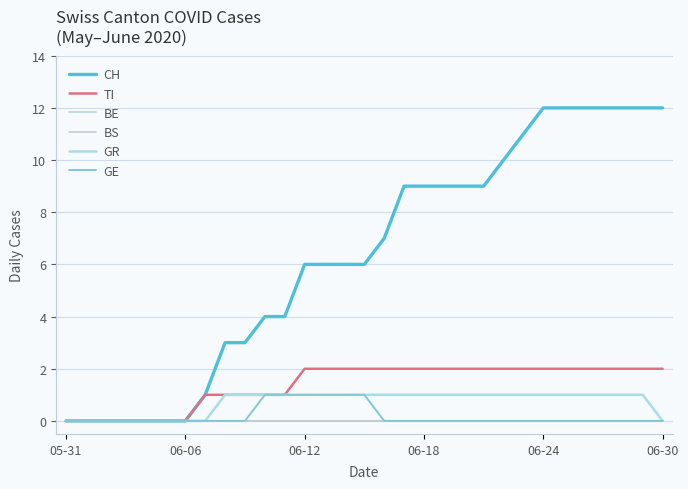

Does the chart have visible grid lines?

Yes